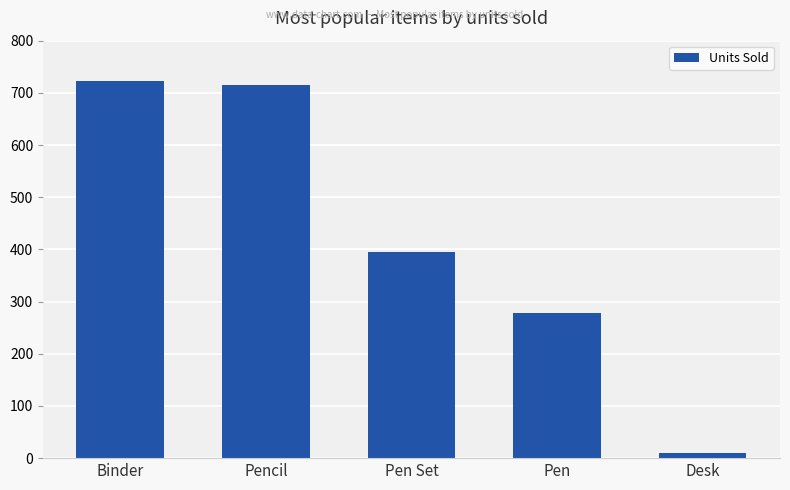

What is the difference between the maximum and minimum values?

712